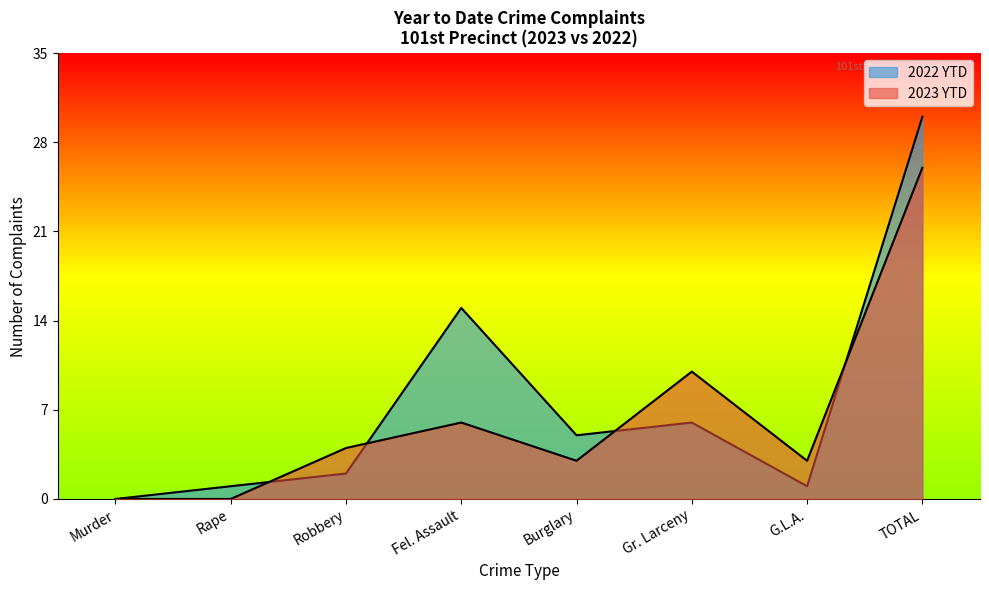

Reading right to left, extract all data points from this chart.

2023 YTD: TOTAL=26	G.L.A.=3	Gr. Larceny=10	Burglary=3	Fel. Assault=6	Robbery=4	Rape=0	Murder=0
2022 YTD: TOTAL=30	G.L.A.=1	Gr. Larceny=6	Burglary=5	Fel. Assault=15	Robbery=2	Rape=1	Murder=0